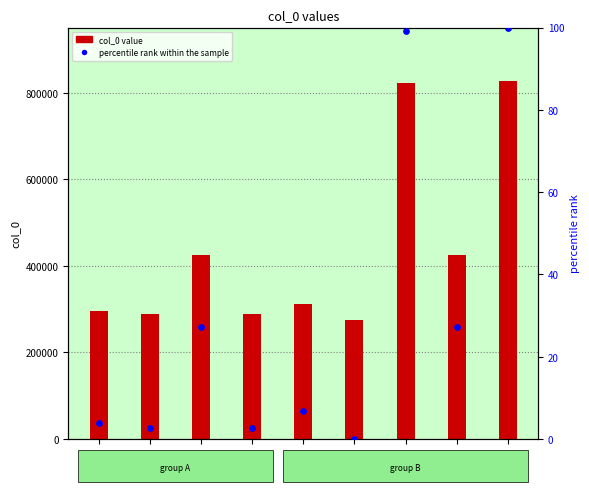

Which series reaches the maximum Y coordinate?

col_0 value